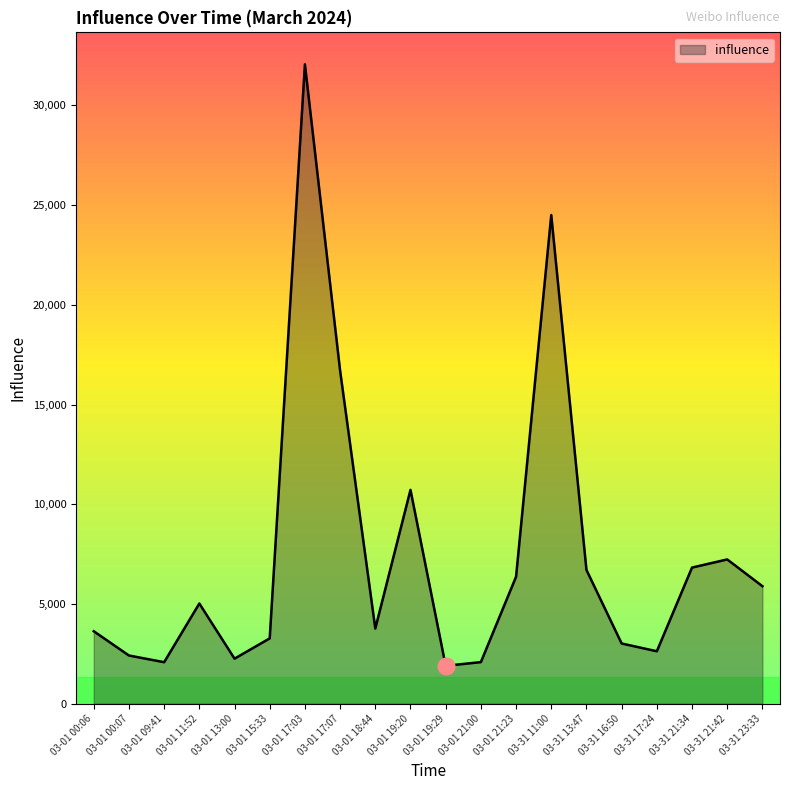

Approximately how many times larger is the value at 03-31 21:34 compared to 03-31 16:50?

2.3